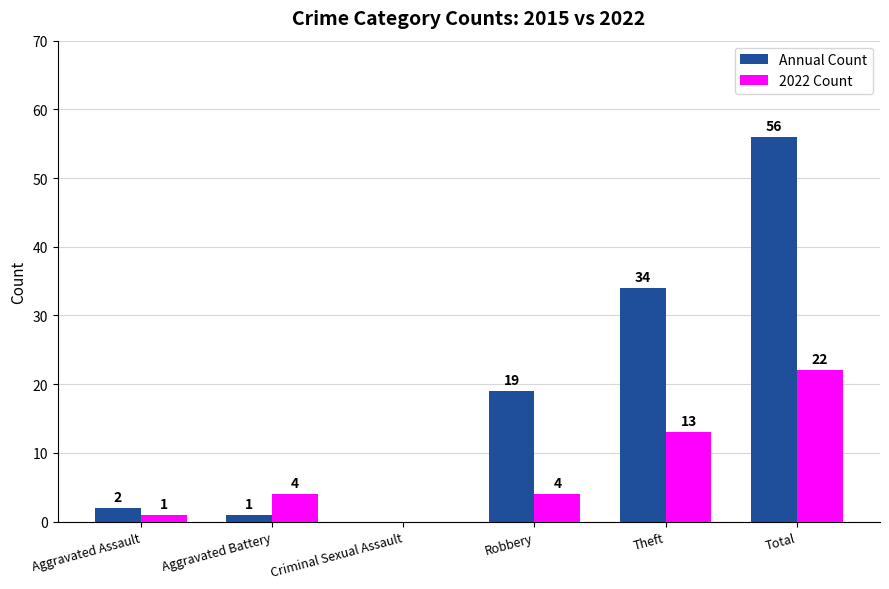

At which category is the sum across all series the highest?

Total